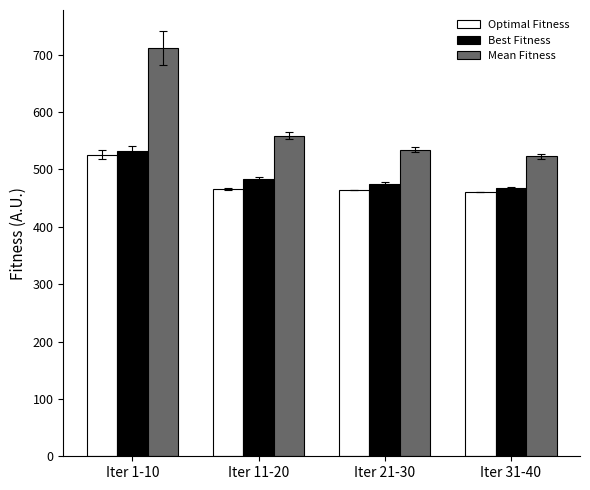

At which label is Mean Fitness closest to 617?

Iter 11-20